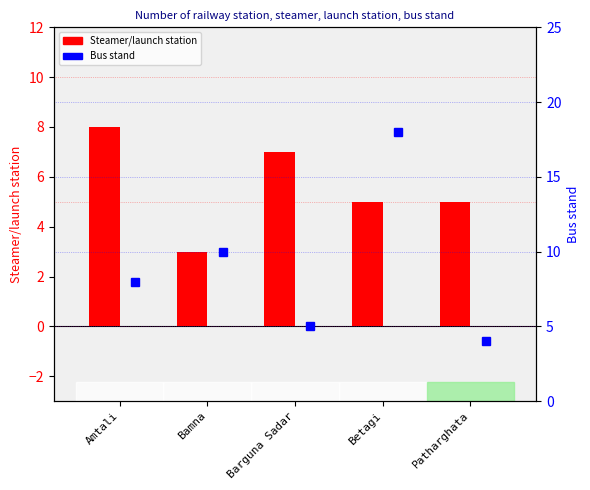

List the labels in order of Bus stand value, smallest first.

Patharghata, Barguna Sadar, Amtali, Bamna, Betagi